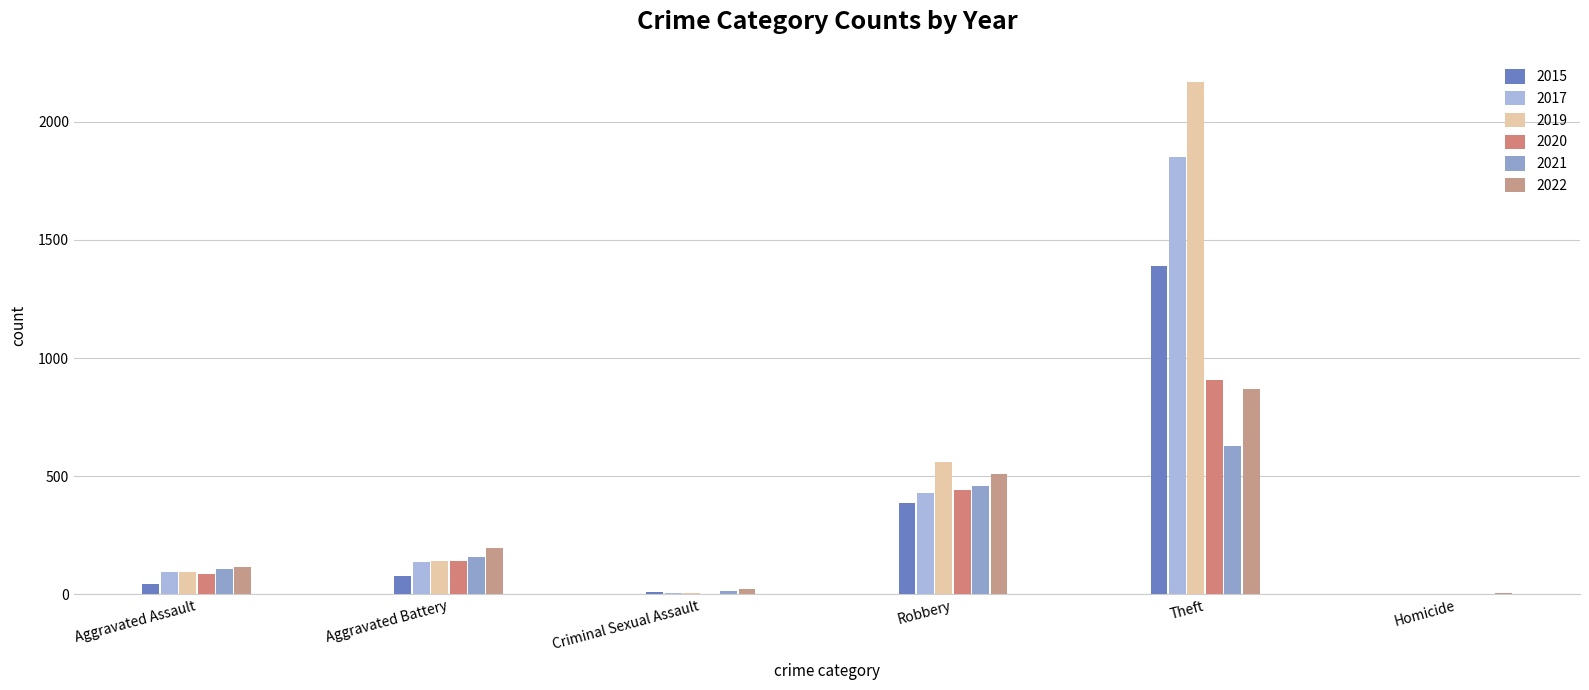

The 2021 series shows 2 at Homicide. True or false?

False